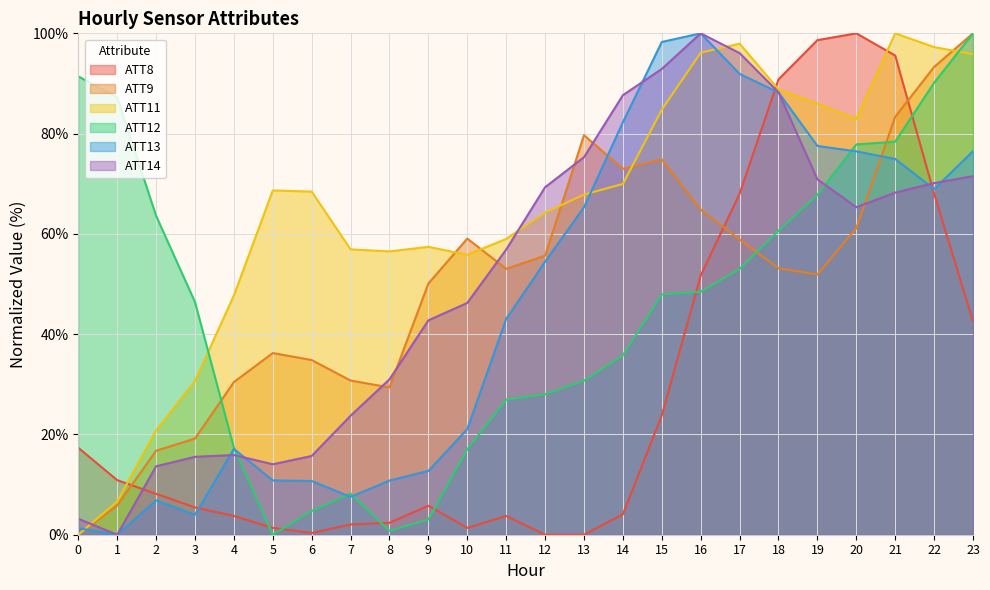

Between which two adjacent categories do ATT11 and ATT12 first intersect?

3 and 4